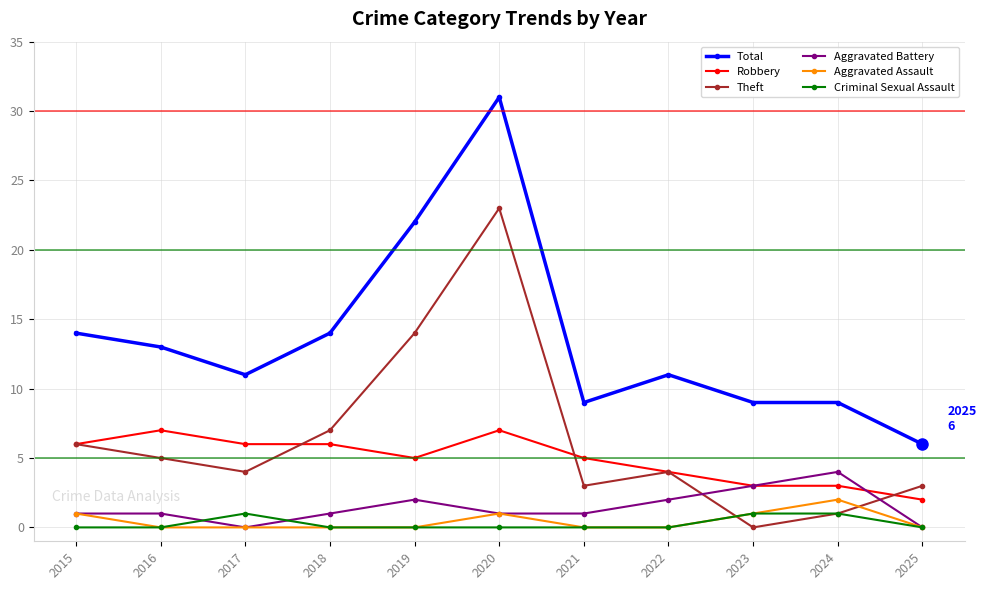

What is the sum of all Total values?

149